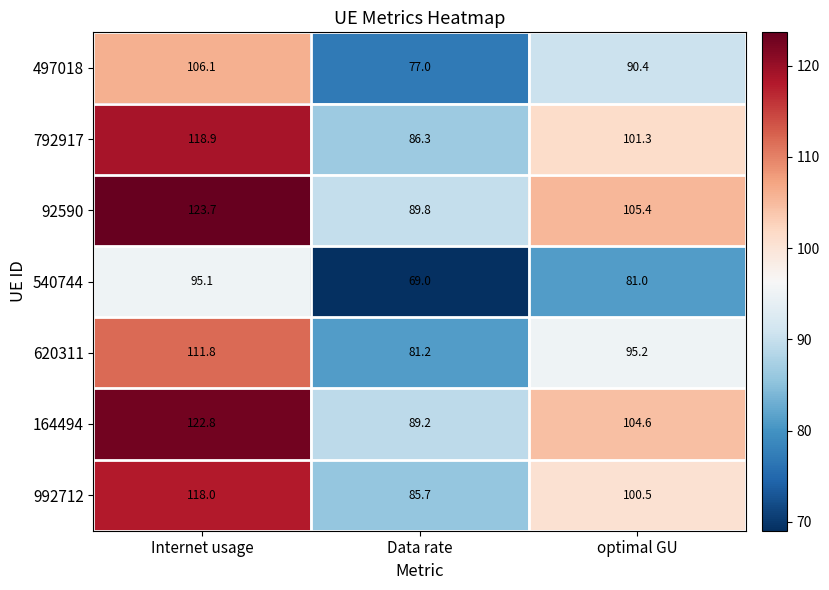

List the series in order of their peak value, lowest first.

540744, 497018, 620311, 992712, 792917, 164494, 92590